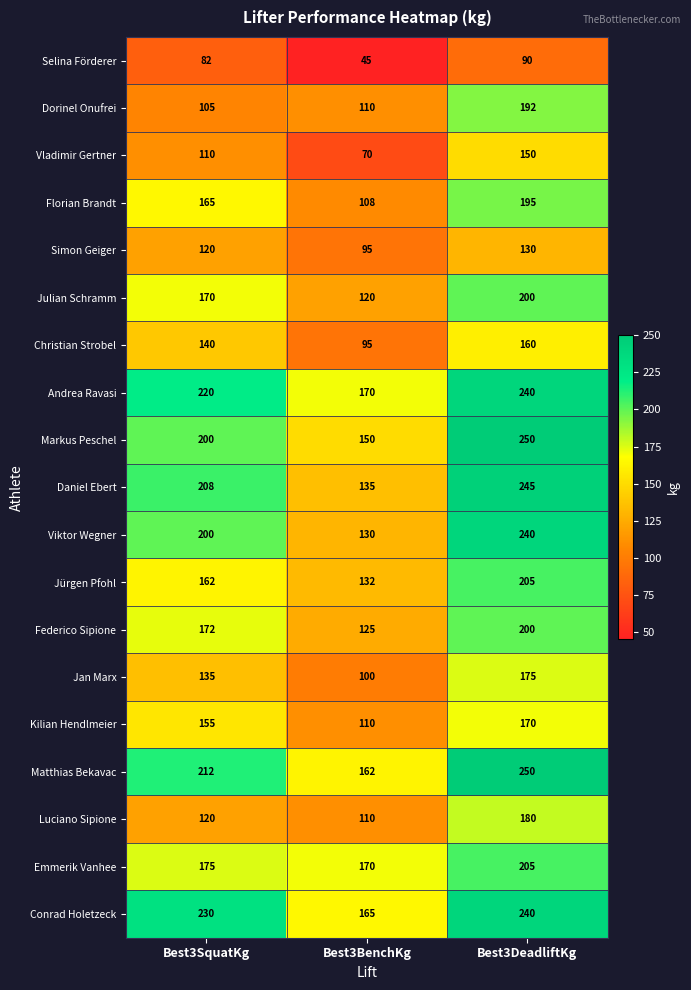

True or false: Emmerik Vanhee has a value of 110 at Best3SquatKg.

False